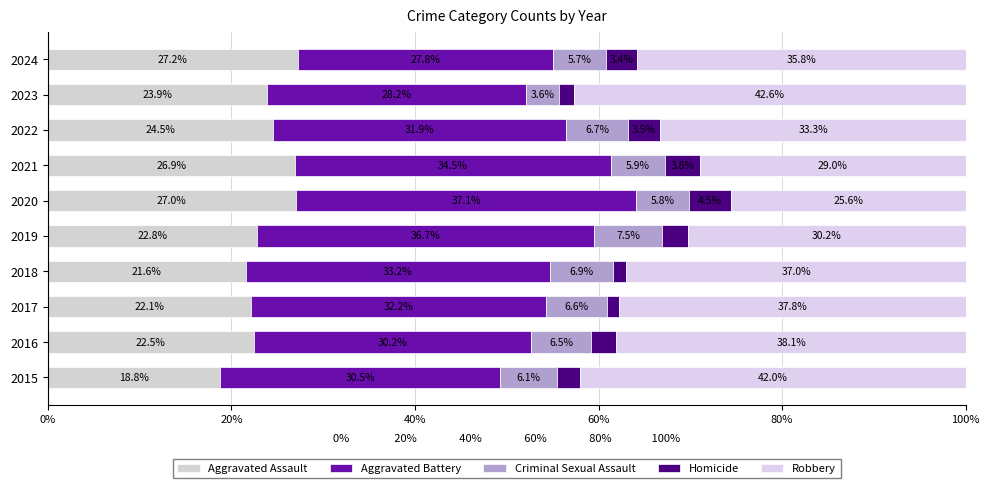

Count the number of categories in the chart.

10